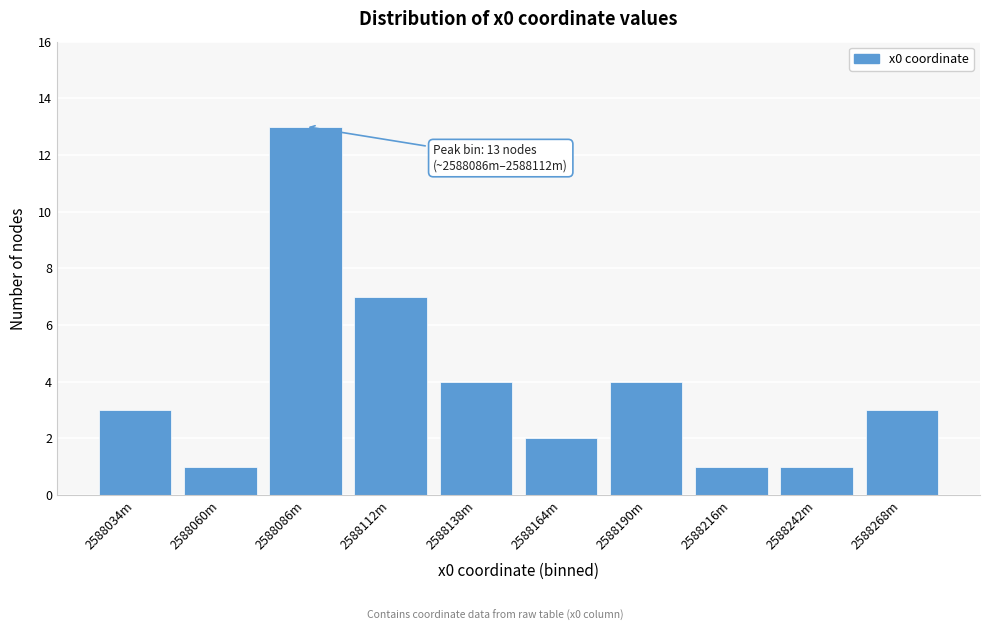

Reading left to right, extract all data points from this chart.

3	1	13	7	4	2	4	1	1	3